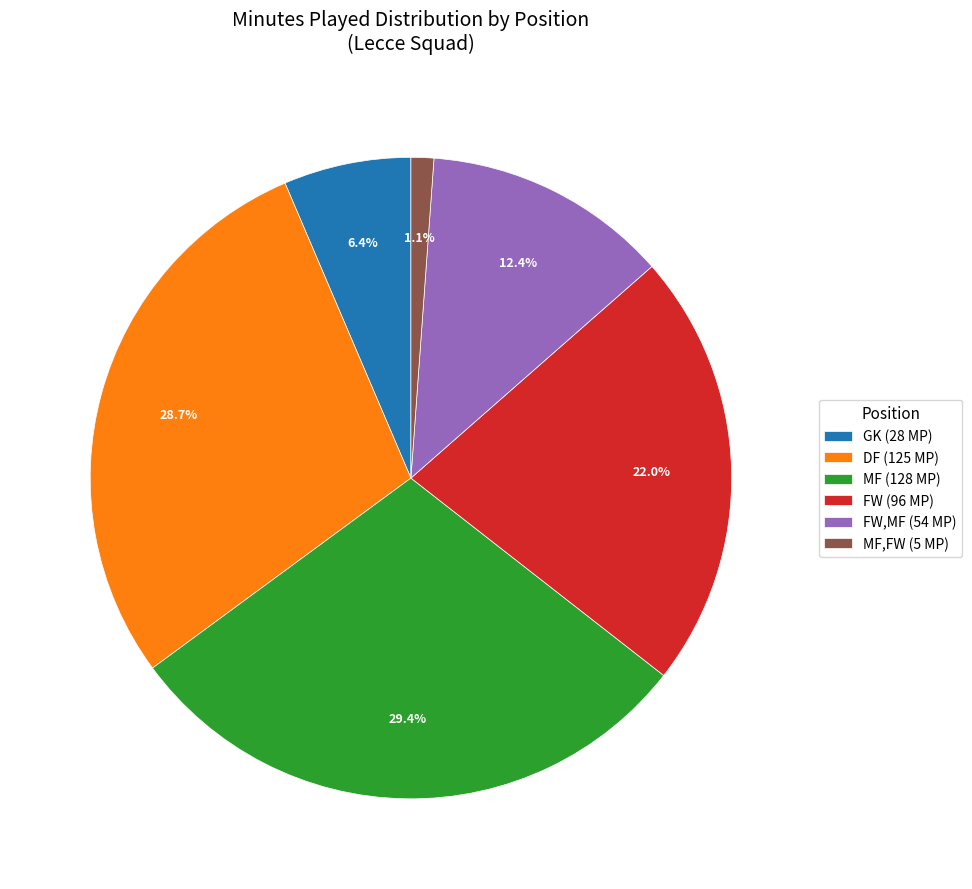

Is there a majority slice in this chart?

No